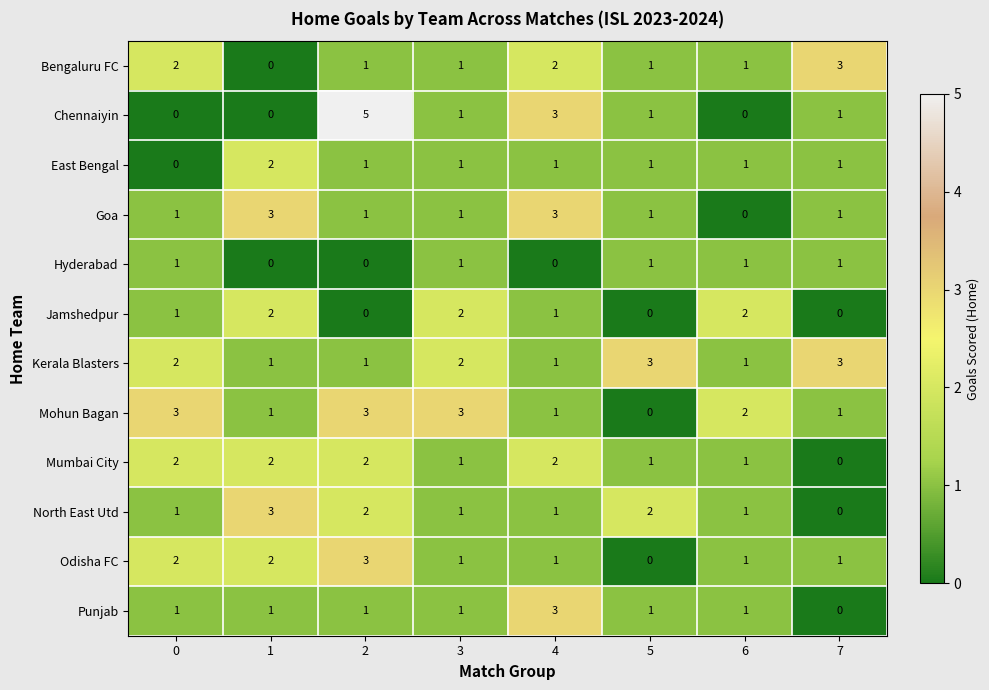

Which series changed the most between 0 and 2?

Chennaiyin